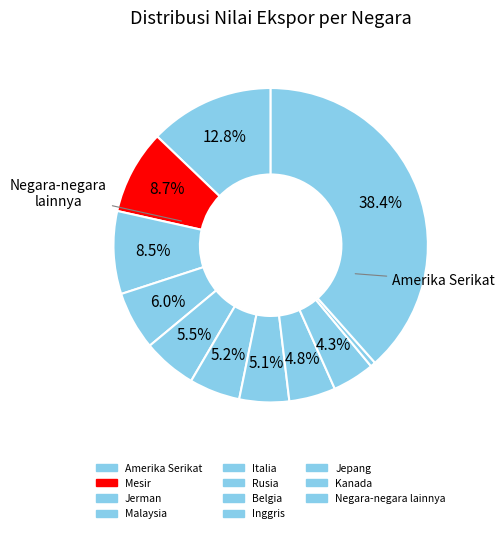

How many segments does this pie chart have?

11